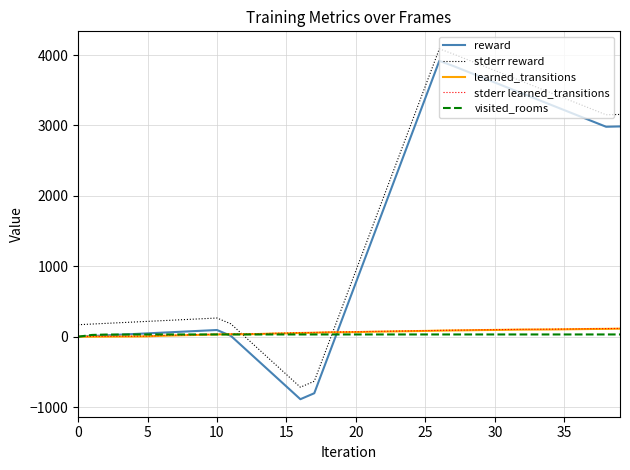

True or false: reward and stderr reward intersect in this chart.

False